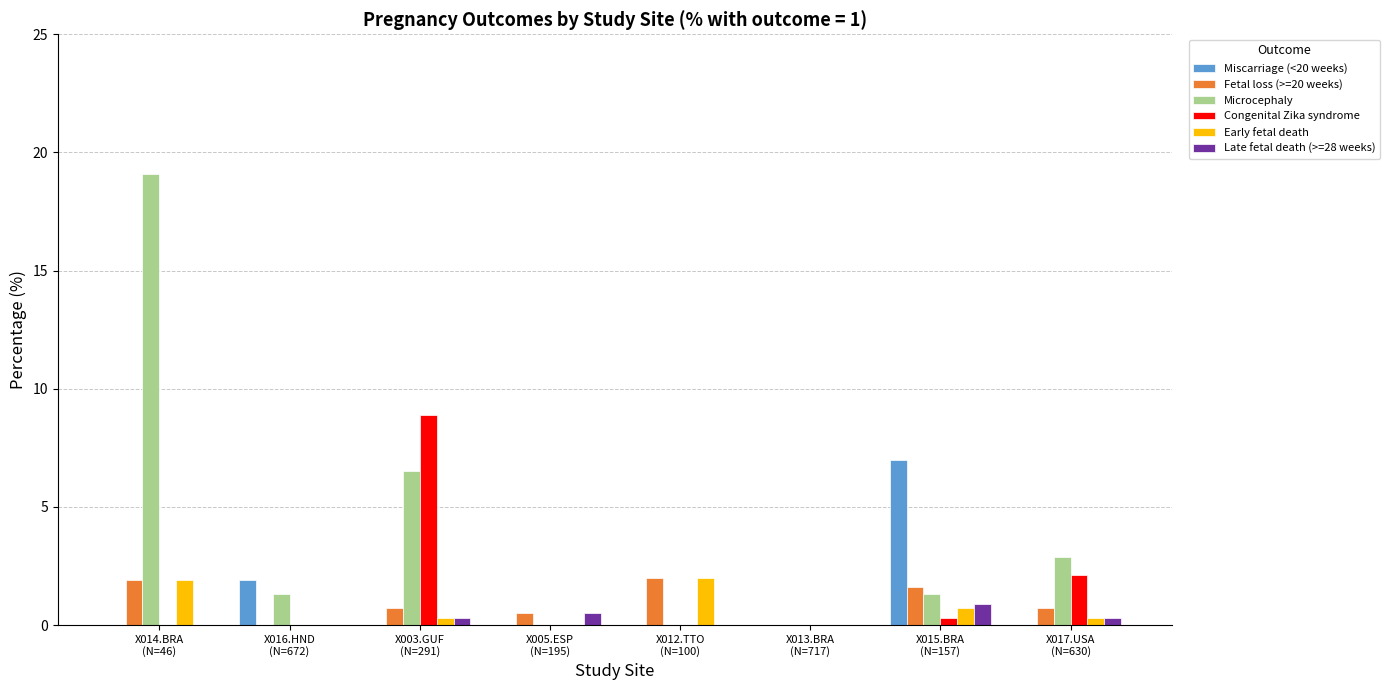

Reading left to right, transcribe all the data shown in this chart.

Miscarriage (<20 weeks): X014.BRA
(N=46)=0.0	X016.HND
(N=672)=1.9	X003.GUF
(N=291)=0.0	X005.ESP
(N=195)=0.0	X012.TTO
(N=100)=0.0	X013.BRA
(N=717)=0.0	X015.BRA
(N=157)=7.0	X017.USA
(N=630)=0.0
Fetal loss (>=20 weeks): X014.BRA
(N=46)=1.9	X016.HND
(N=672)=0.0	X003.GUF
(N=291)=0.7	X005.ESP
(N=195)=0.5	X012.TTO
(N=100)=2.0	X013.BRA
(N=717)=0.0	X015.BRA
(N=157)=1.6	X017.USA
(N=630)=0.7
Microcephaly: X014.BRA
(N=46)=19.1	X016.HND
(N=672)=1.3	X003.GUF
(N=291)=6.5	X005.ESP
(N=195)=0.0	X012.TTO
(N=100)=0.0	X013.BRA
(N=717)=0.0	X015.BRA
(N=157)=1.3	X017.USA
(N=630)=2.9
Congenital Zika syndrome: X014.BRA
(N=46)=0.0	X016.HND
(N=672)=0.0	X003.GUF
(N=291)=8.9	X005.ESP
(N=195)=0.0	X012.TTO
(N=100)=0.0	X013.BRA
(N=717)=0.0	X015.BRA
(N=157)=0.3	X017.USA
(N=630)=2.1
Early fetal death: X014.BRA
(N=46)=1.9	X016.HND
(N=672)=0.0	X003.GUF
(N=291)=0.3	X005.ESP
(N=195)=0.0	X012.TTO
(N=100)=2.0	X013.BRA
(N=717)=0.0	X015.BRA
(N=157)=0.7	X017.USA
(N=630)=0.3
Late fetal death (>=28 weeks): X014.BRA
(N=46)=0.0	X016.HND
(N=672)=0.0	X003.GUF
(N=291)=0.3	X005.ESP
(N=195)=0.5	X012.TTO
(N=100)=0.0	X013.BRA
(N=717)=0.0	X015.BRA
(N=157)=0.9	X017.USA
(N=630)=0.3